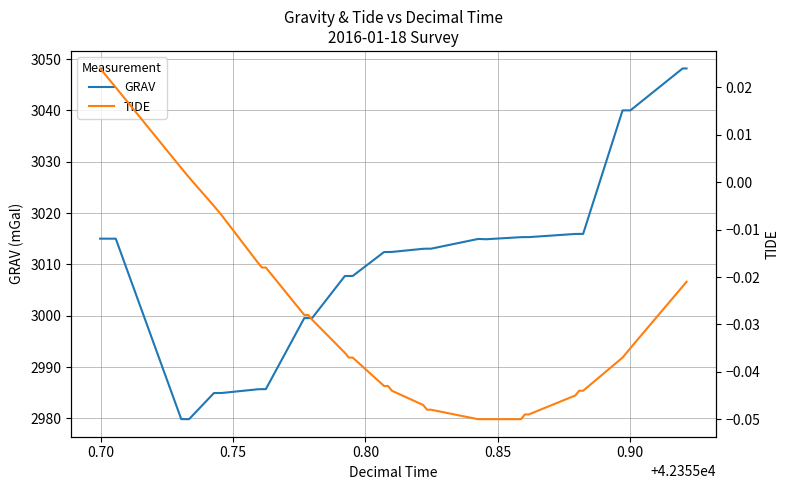

What is the minimum value for GRAV?

2979.9